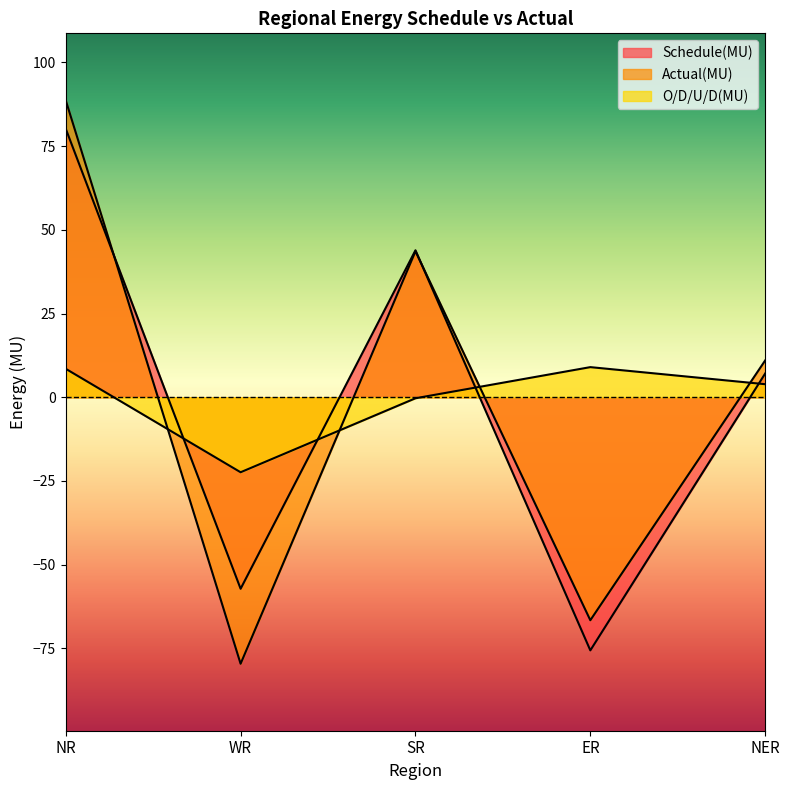

What is the difference between the O/D/U/D(MU) values at SR and WR?

22.1